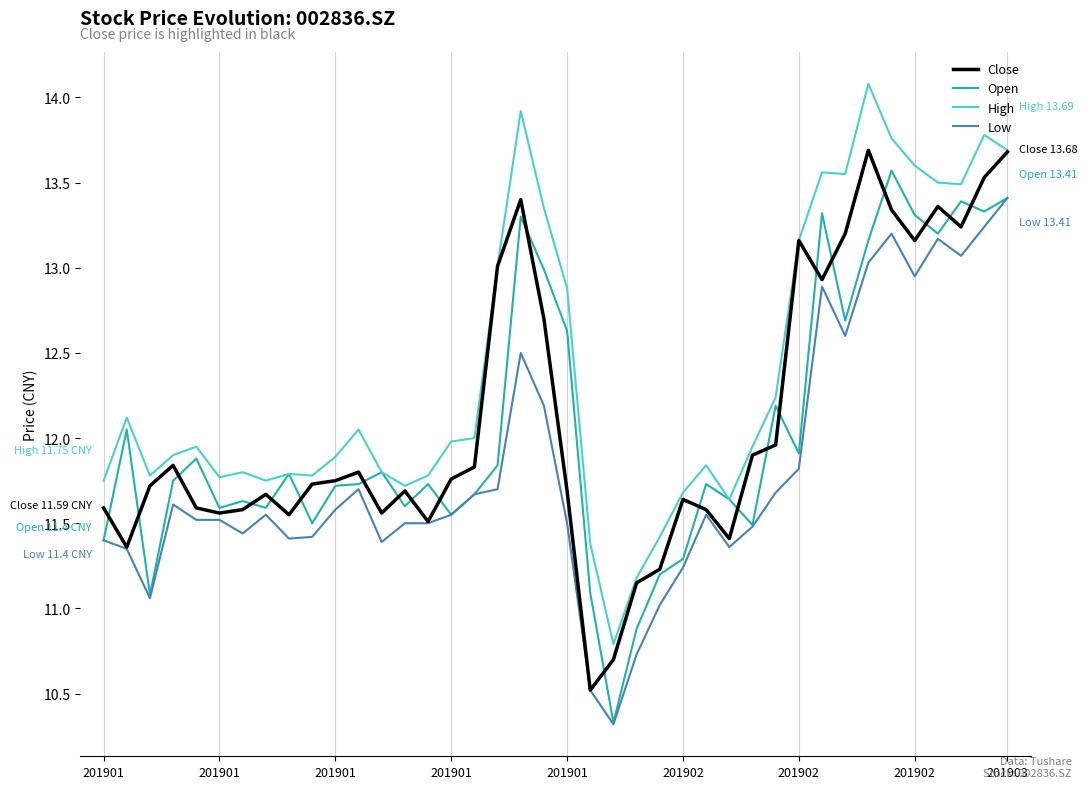

What is the minimum value shown in the chart?

10.3